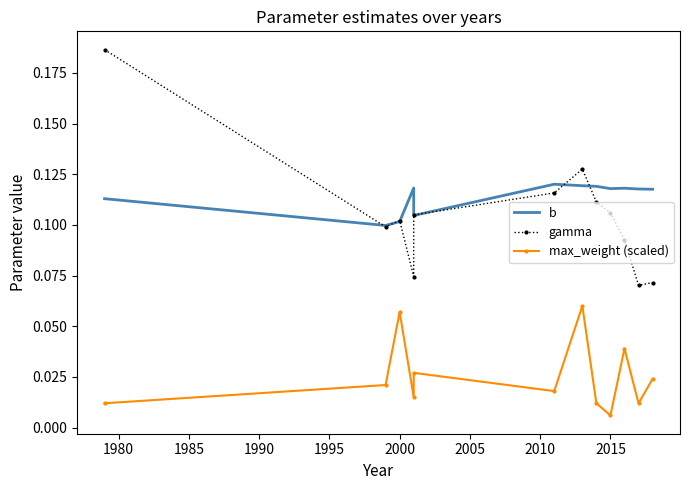

What is the value of the gamma point at the 5th from the left?

0.1